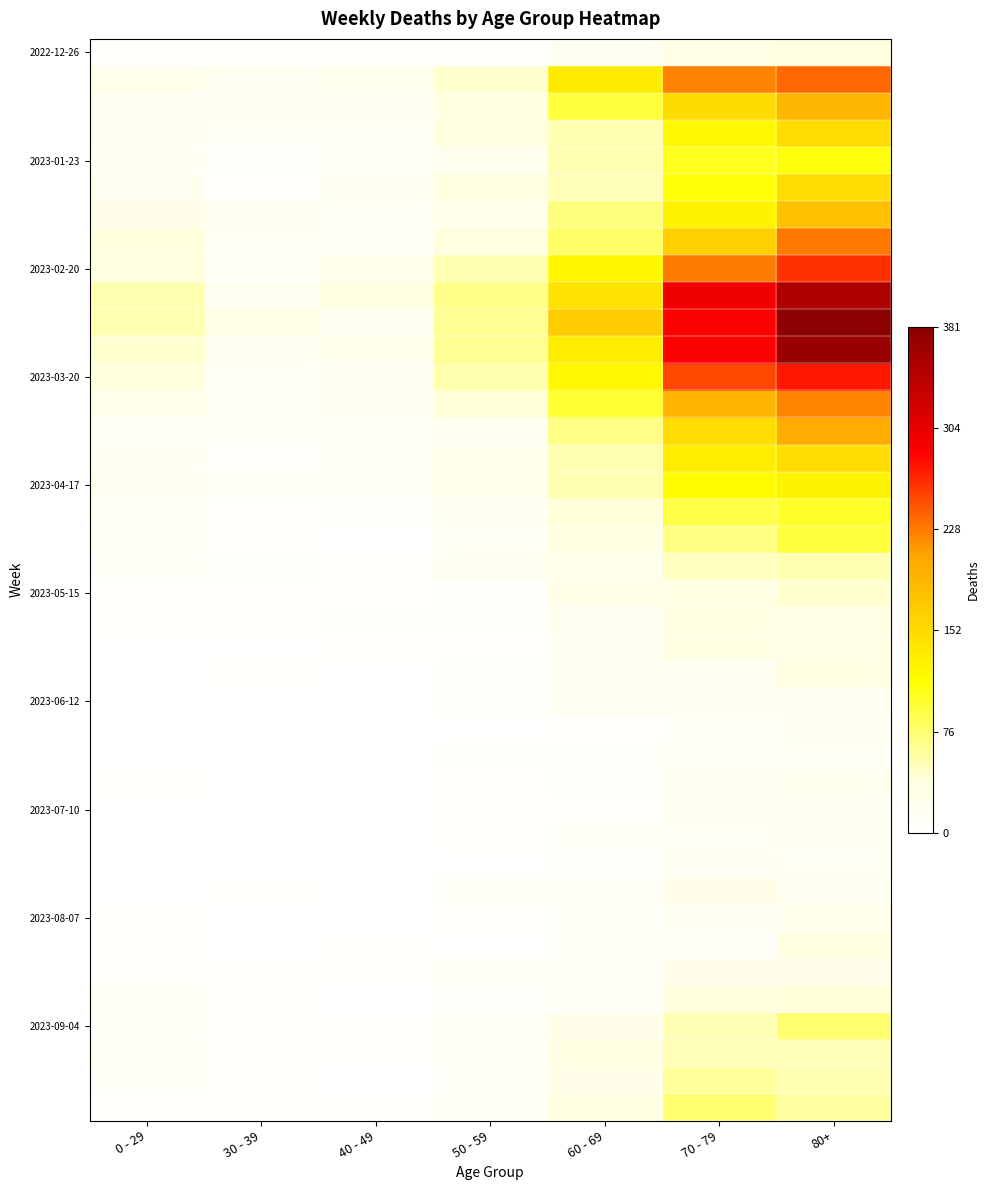

What is the maximum value shown in the chart?

1.0